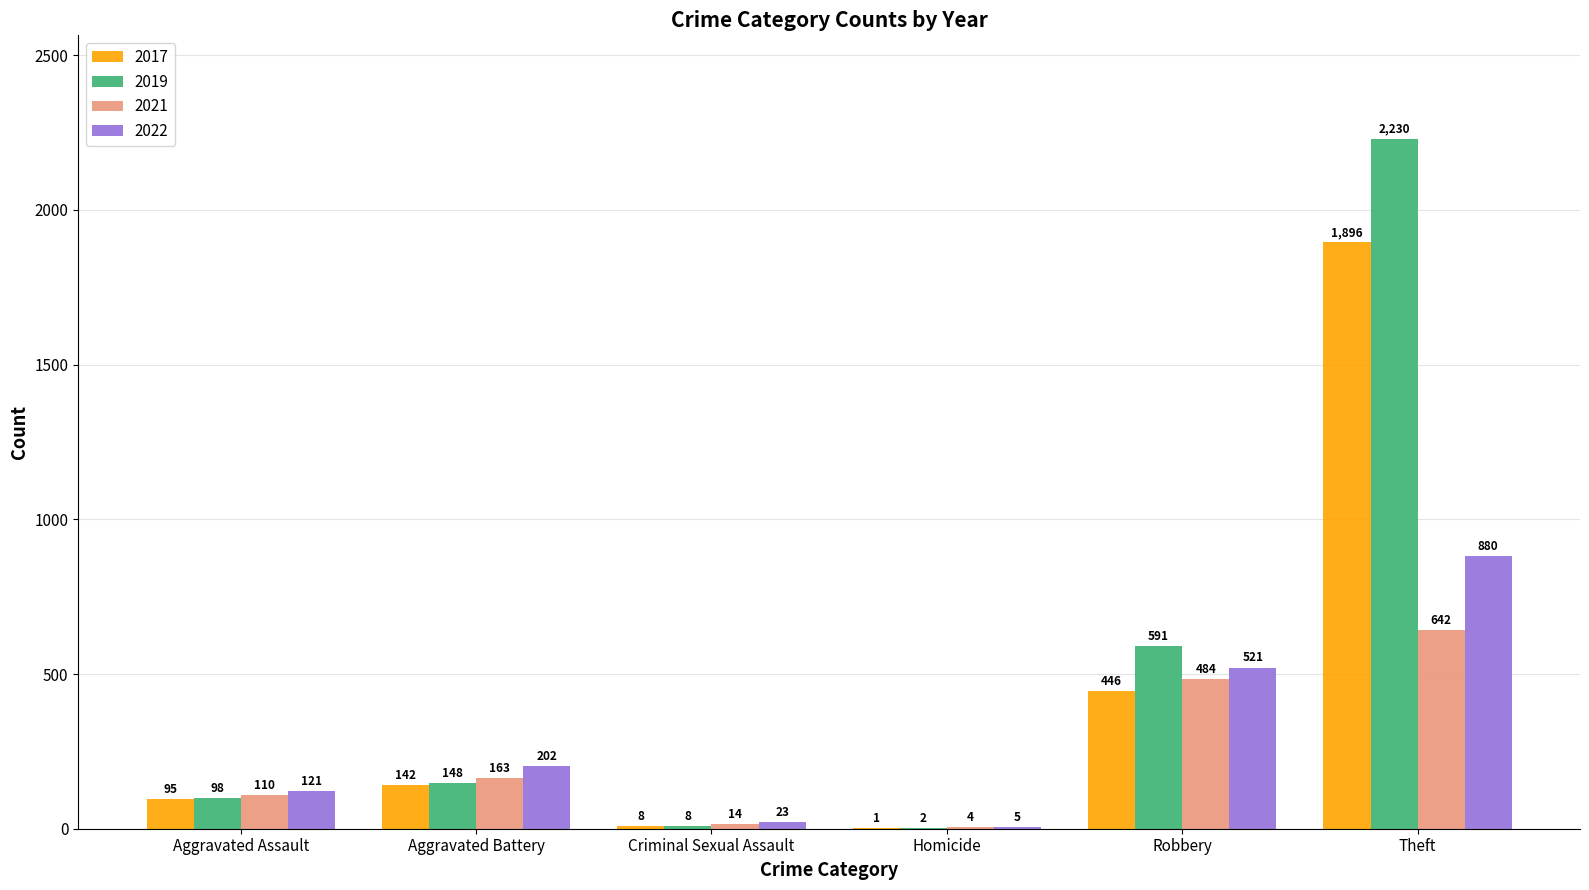

The 2017 series shows 1 at Homicide. True or false?

True